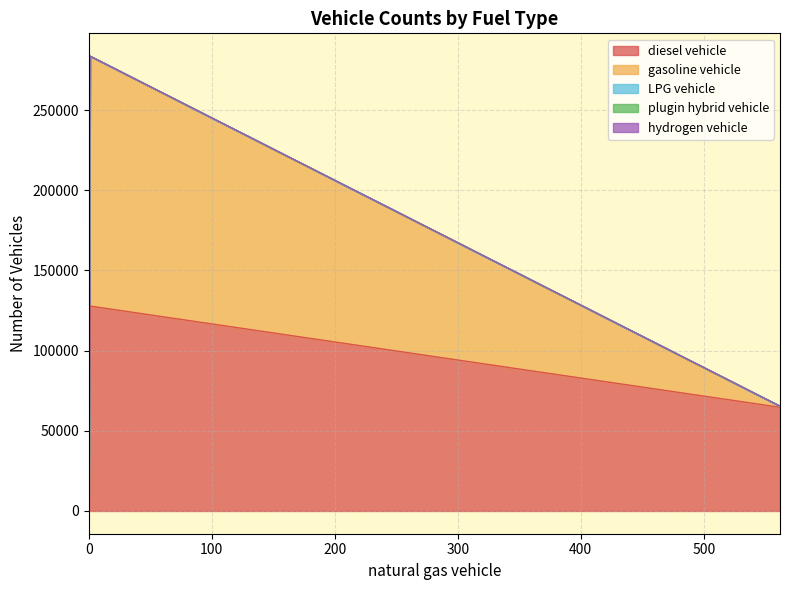

True or false: gasoline vehicle and LPG vehicle cross at least once.

False